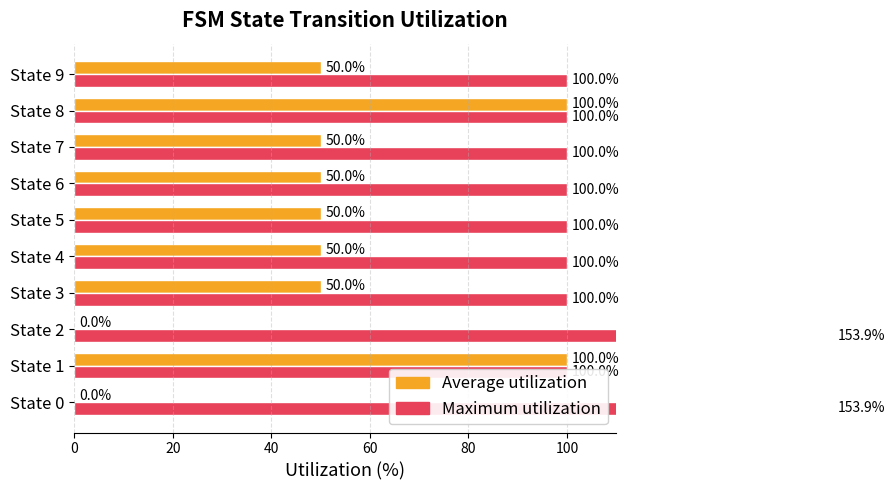

Which has a higher value, State 6 or State 0?

State 6